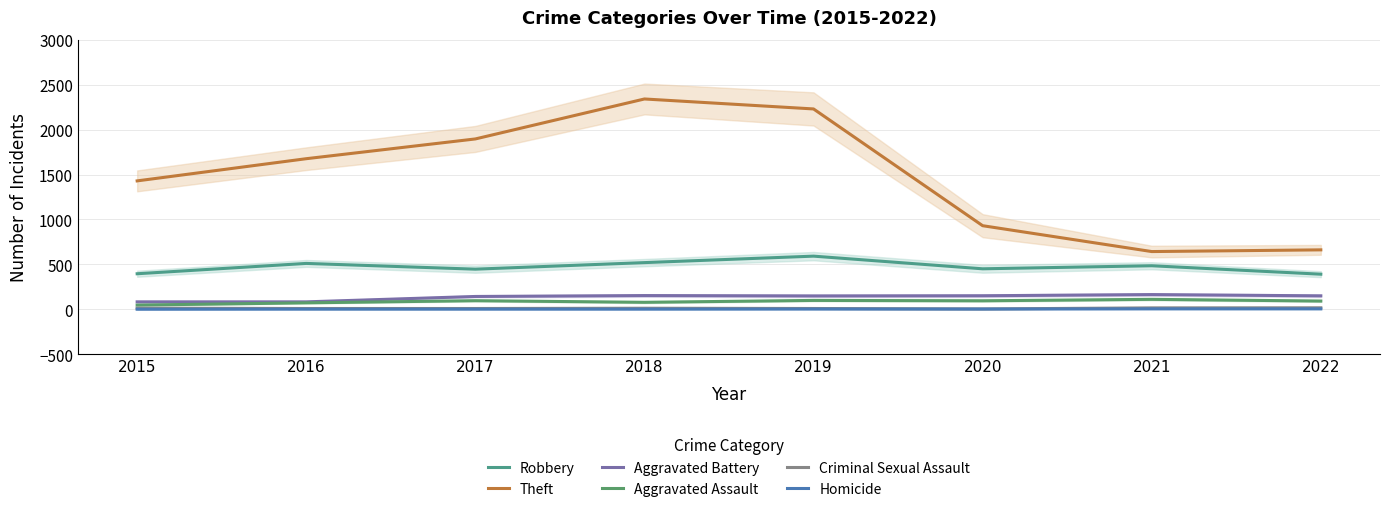

What is the difference between the Theft values at 2019 and 2015?

801